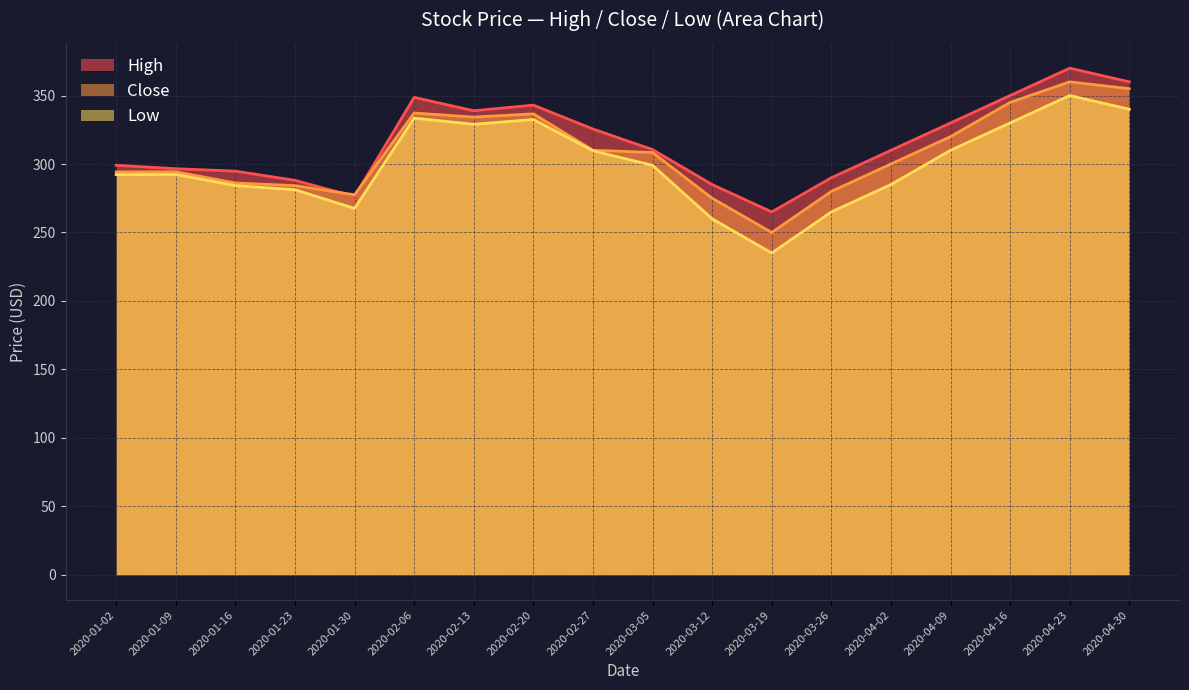

Between 2020-01-30 and 2020-03-05, which series saw the biggest shift?

High